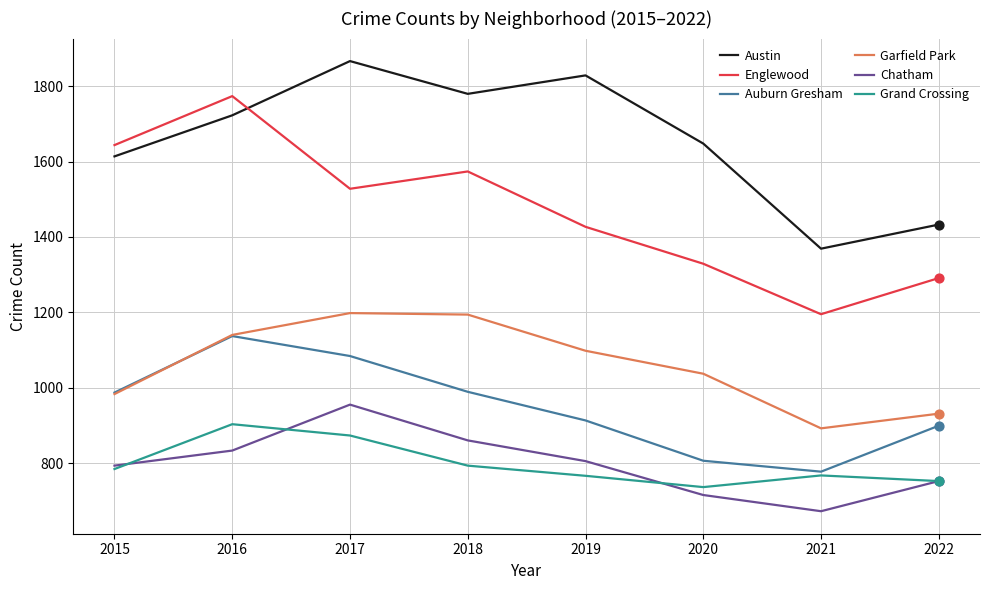

Which series has the largest total across all categories?

Austin